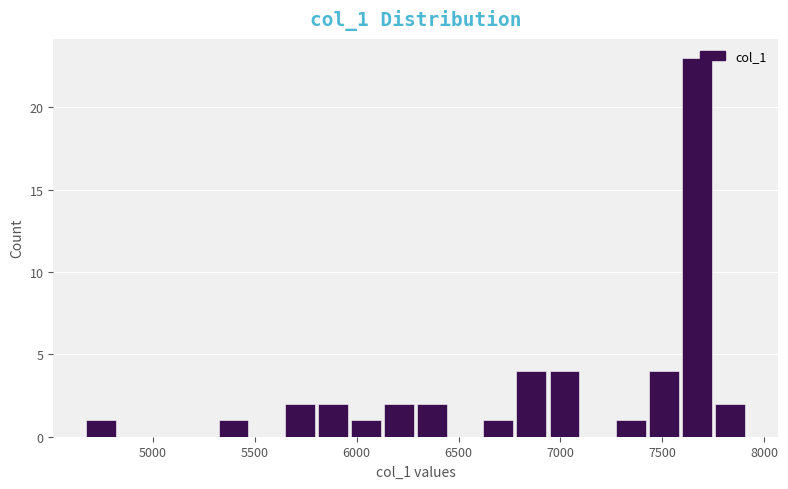

Around what value on the x-axis is the tallest bar? Give the approximate position of its centre, as read against the axis.

7650